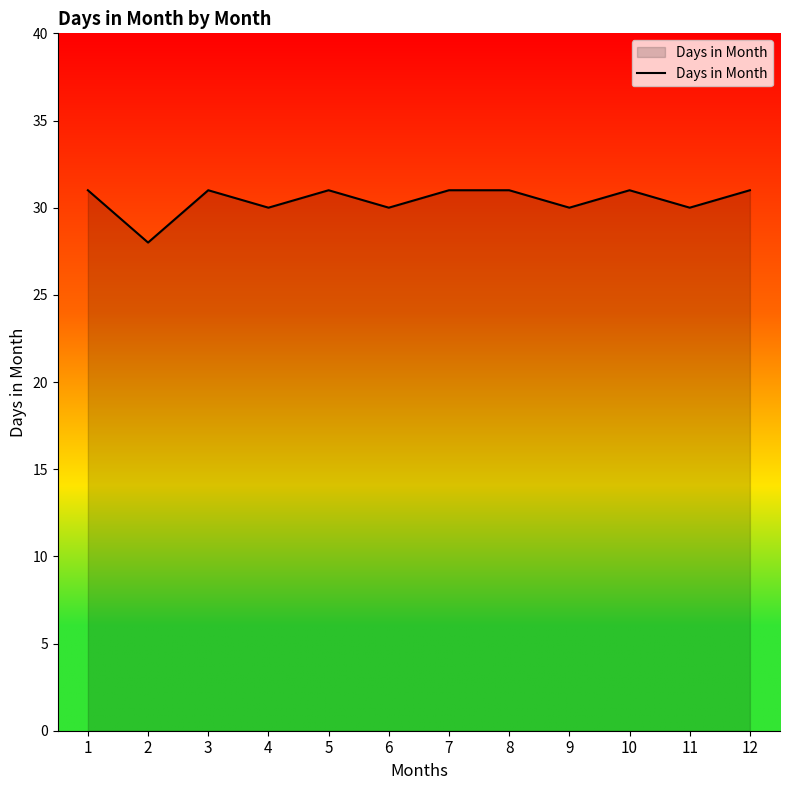

What is the difference between the values at 7 and 4?

1